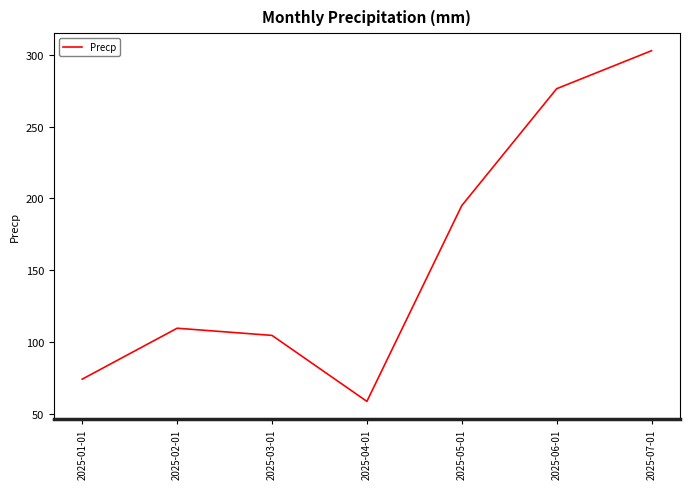

How many interior local peaks (higher than both neighbors) does the data have?

1